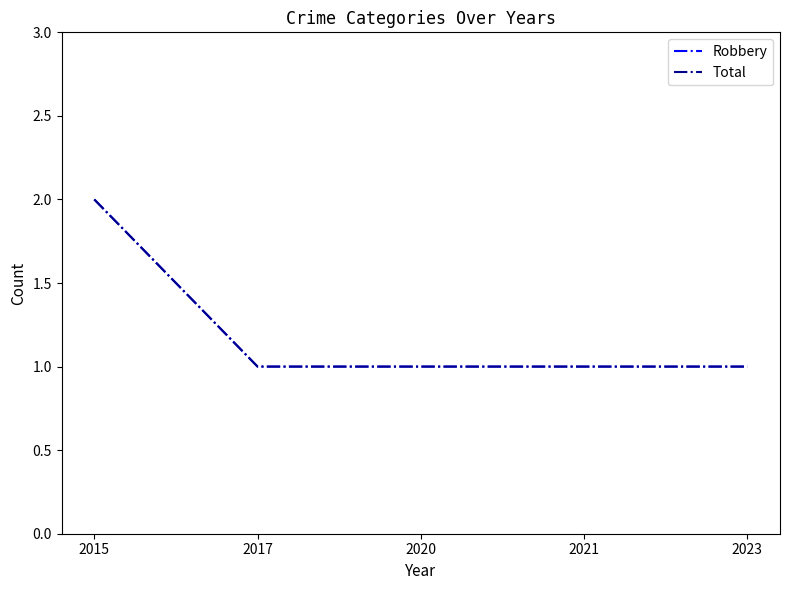

Is the value of Robbery at 2020 greater than the value of Total at 2015?

No